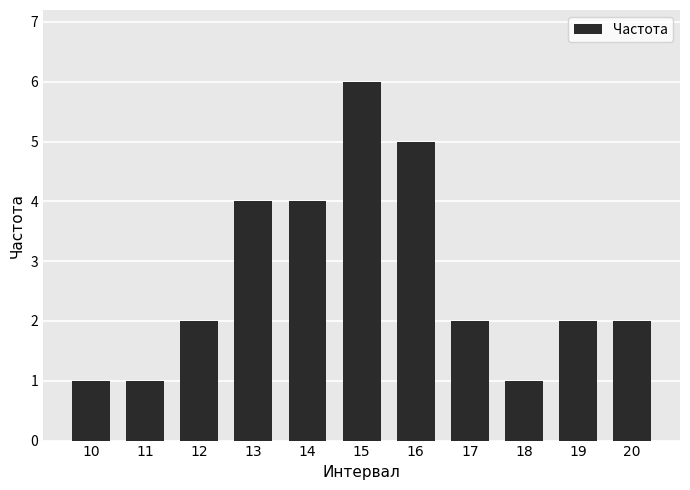

What is the maximum value shown in the chart?

6